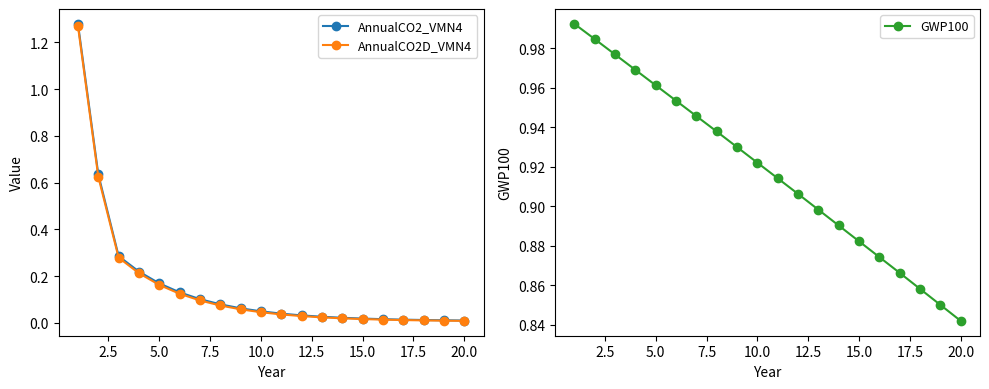

True or false: GWP100 has more than 2 points higher than both neighbors.

False